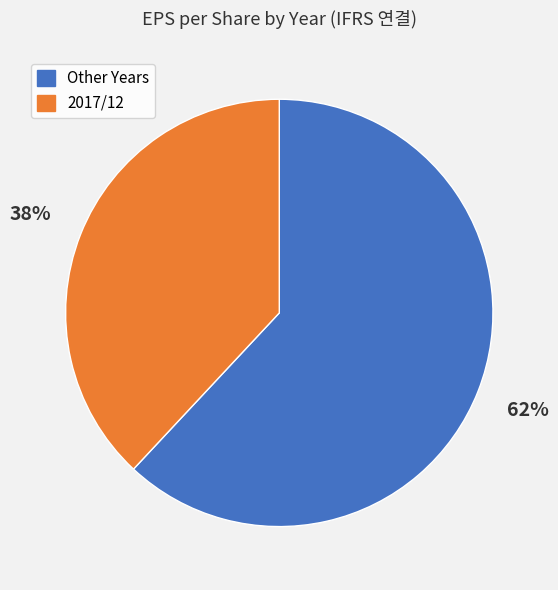

To the nearest percent, what is the average slice percentage?

50%